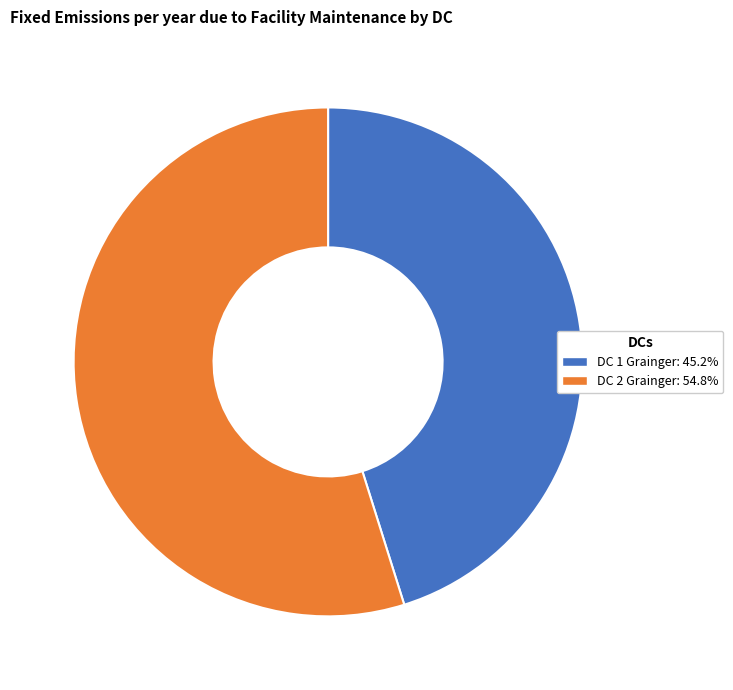

Do DC 2 Grainger: 54.8% and DC 1 Grainger: 45.2% together represent more than half of the pie?

Yes